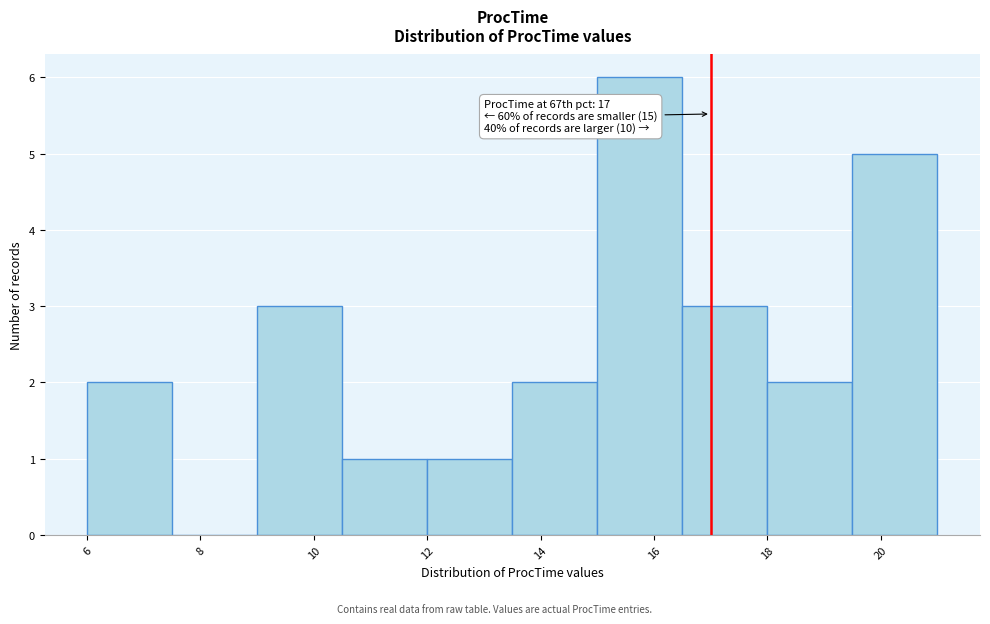

Which range on the x-axis has the tallest bar?

15.0 to 16.5